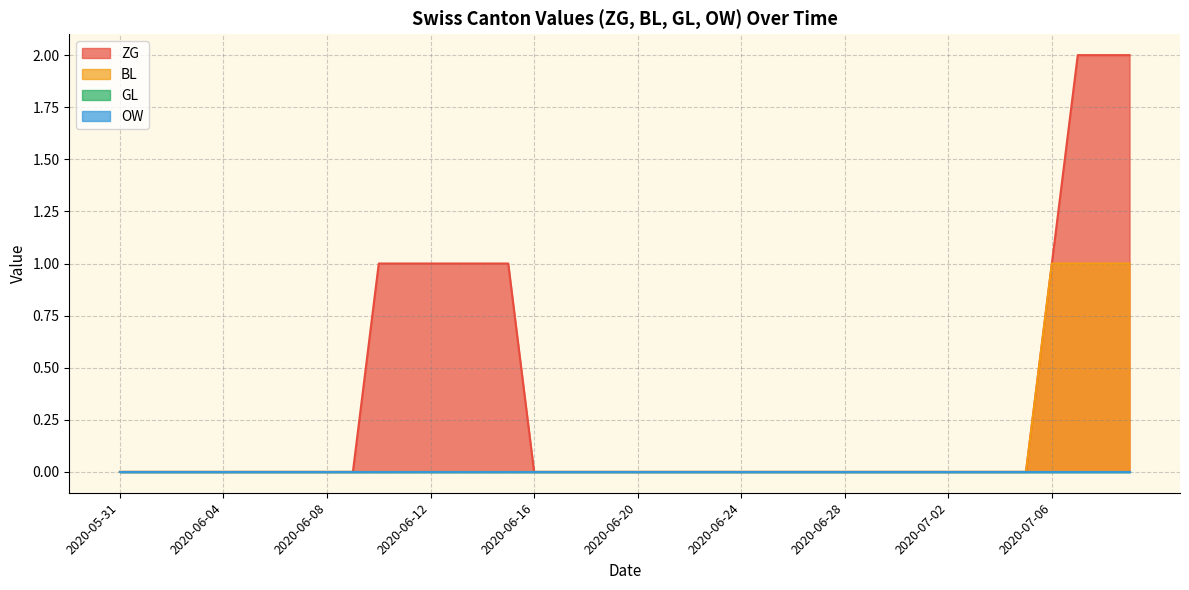

What is the highest value of the BL series?

1